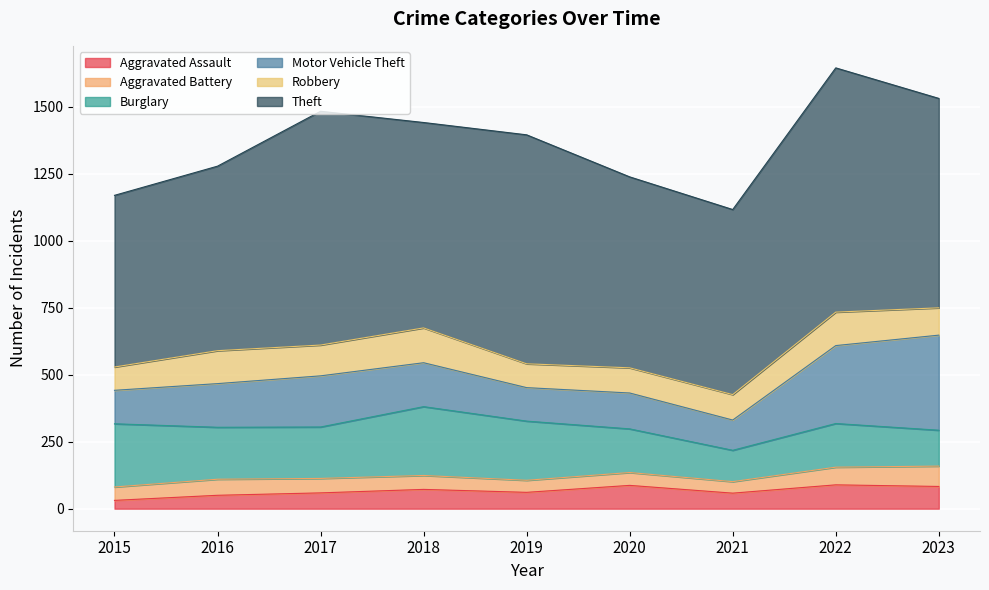

Read the Burglary value at 2018, to the nearest 50.

250